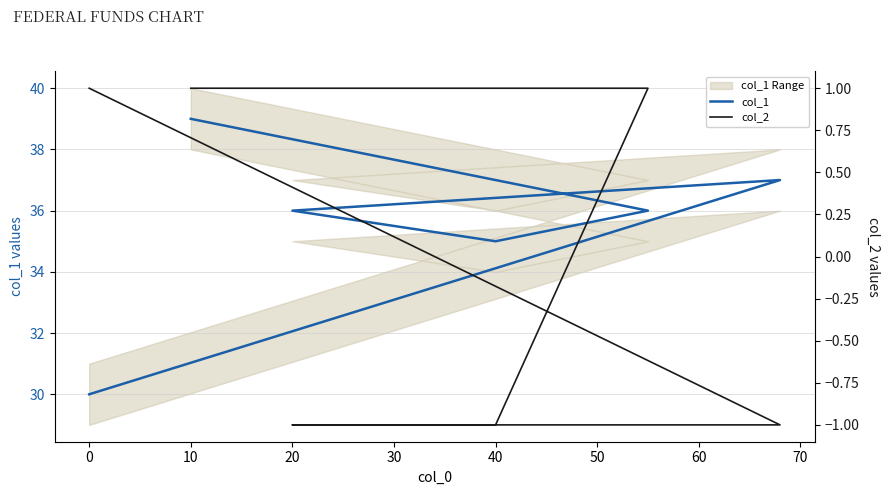

Which series has the largest total across all categories?

col_1